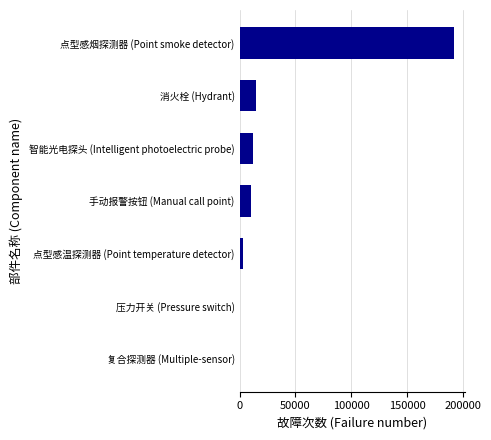

At which category does the chart reach its peak across all series?

点型感烟探测器 (Point smoke detector)